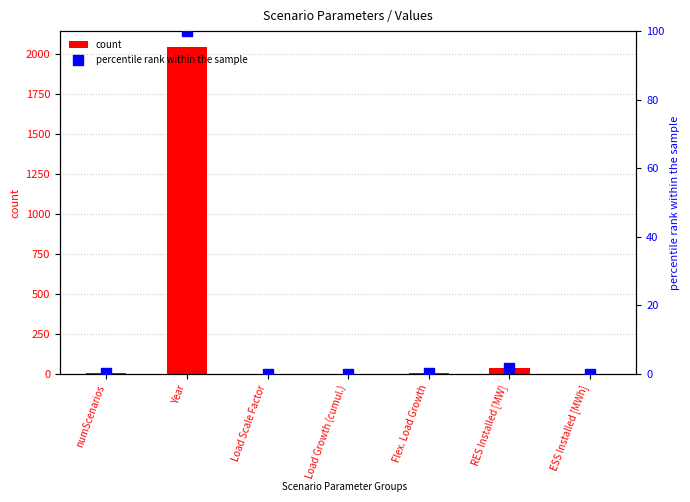

What is the total value across all series at RES Installed [MW]?

36.7